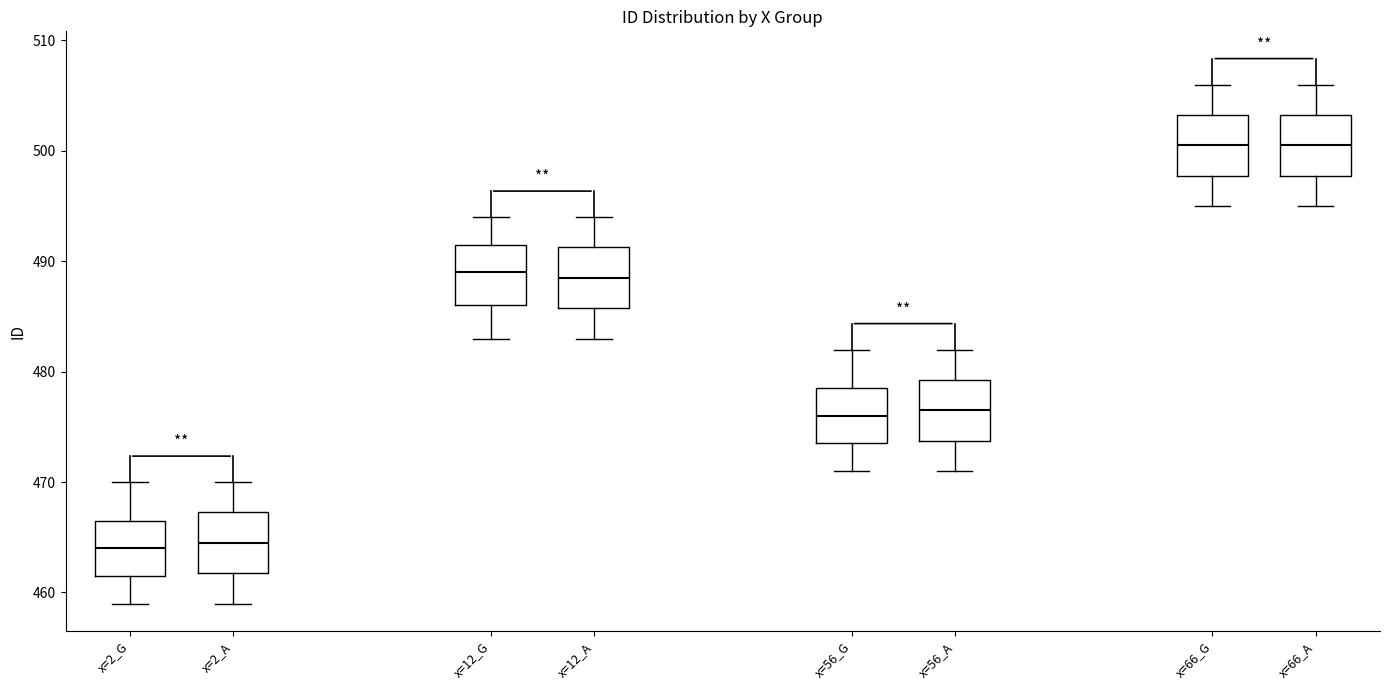

Where is the upper edge of the box for x=56_A on the y-axis? The values are not printed on the chart, so give them approximately, as read against the axis.

479